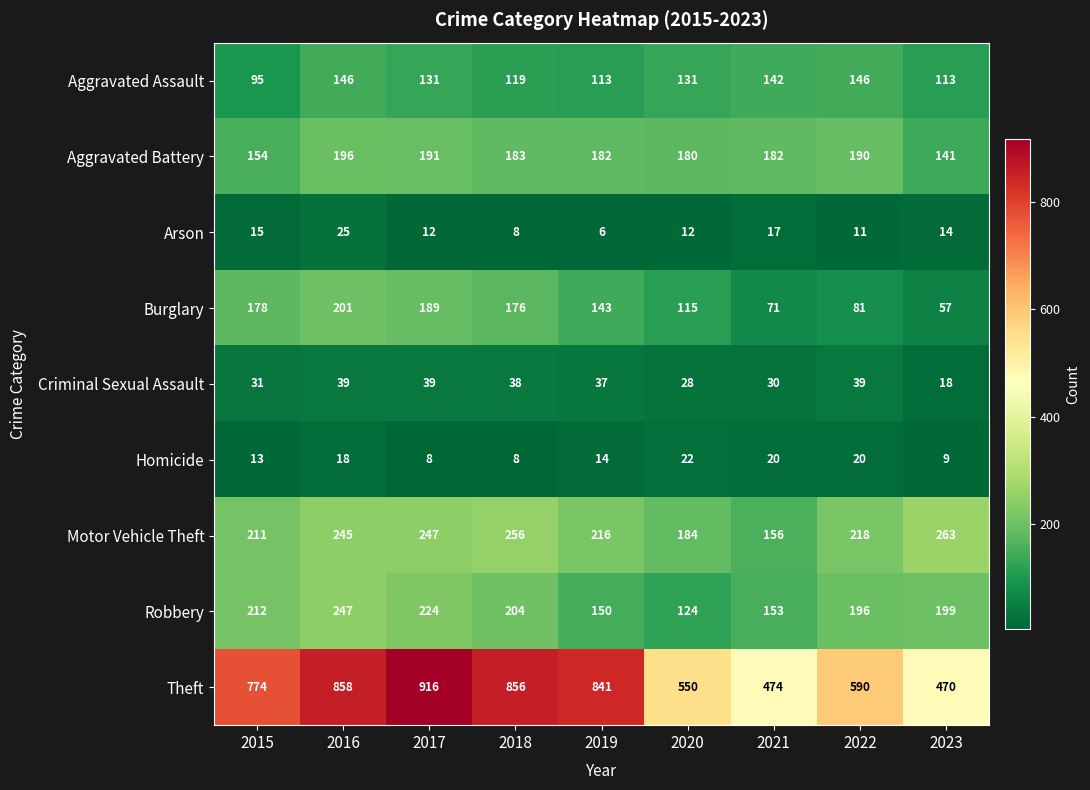

At which label is Motor Vehicle Theft closest to 209?

2015